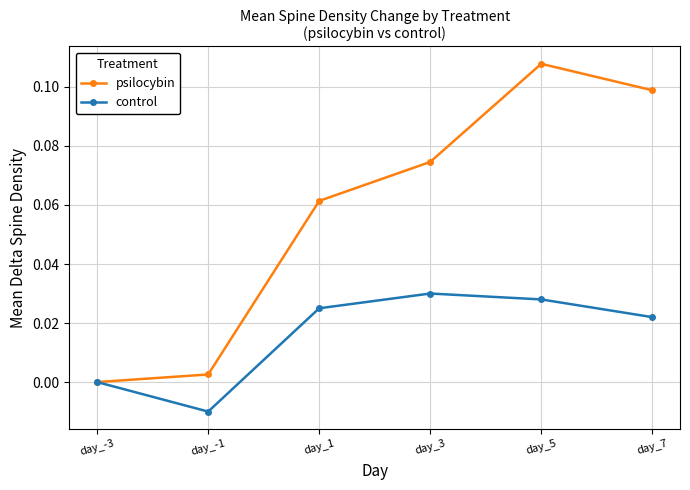

At which category does psilocybin reach its first local peak?

day_5